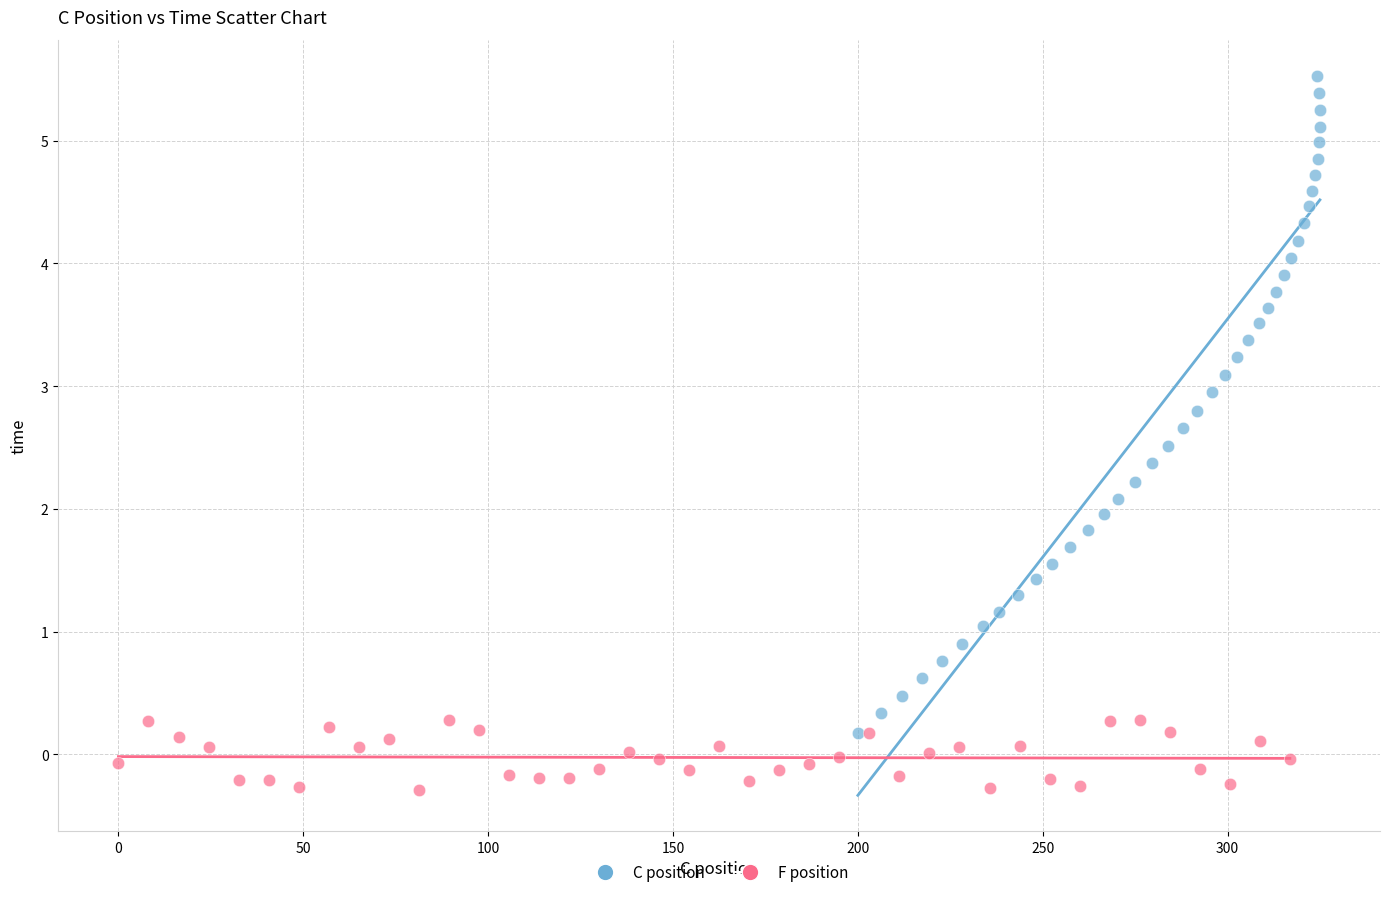

Which series reaches the maximum Y coordinate?

C position